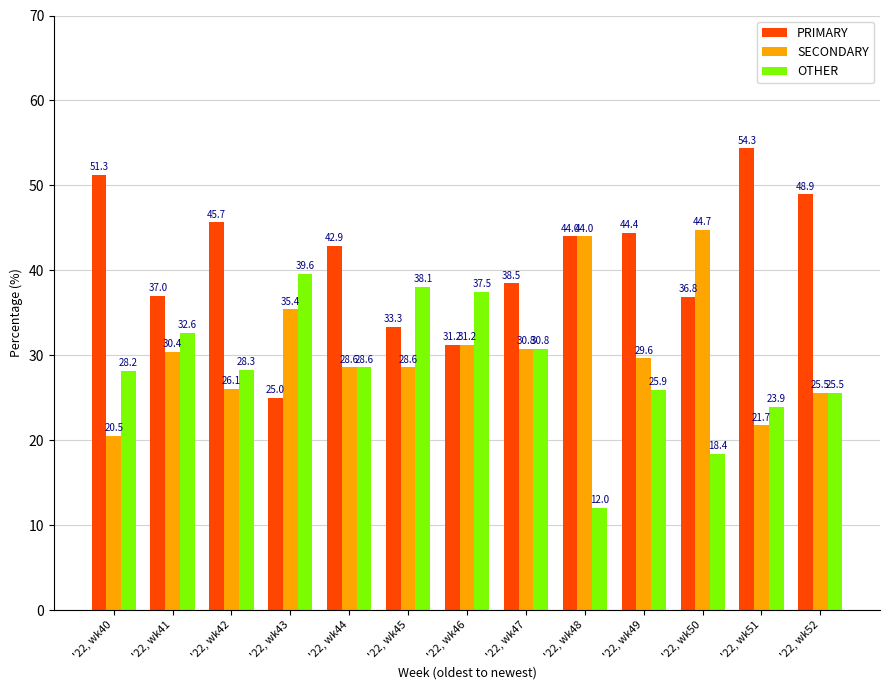

The value of SECONDARY at '22, wk52 is 43.6. True or false?

False